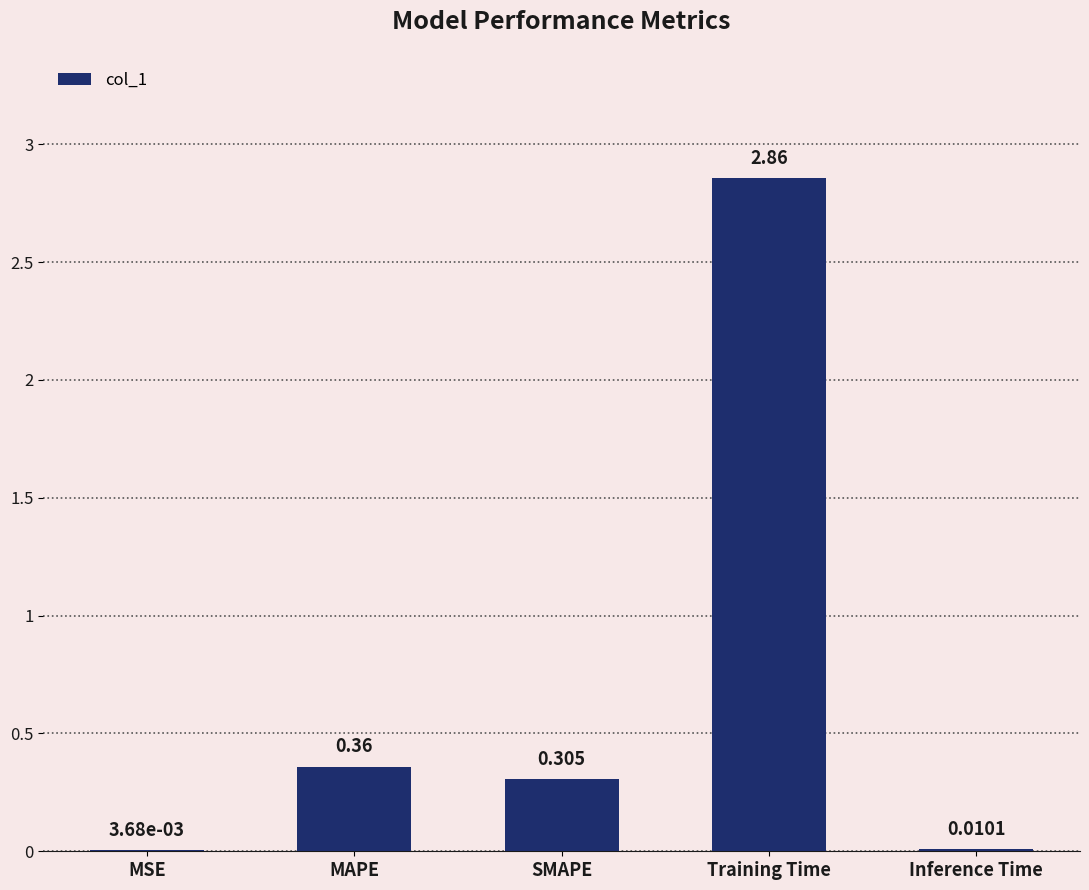

Which has a higher value, Inference Time or MAPE?

MAPE